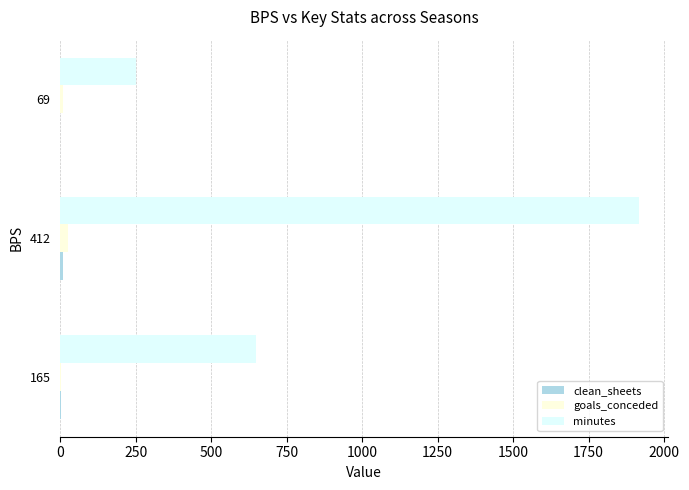

Is it true that goals_conceded equals 8 at 69?

True